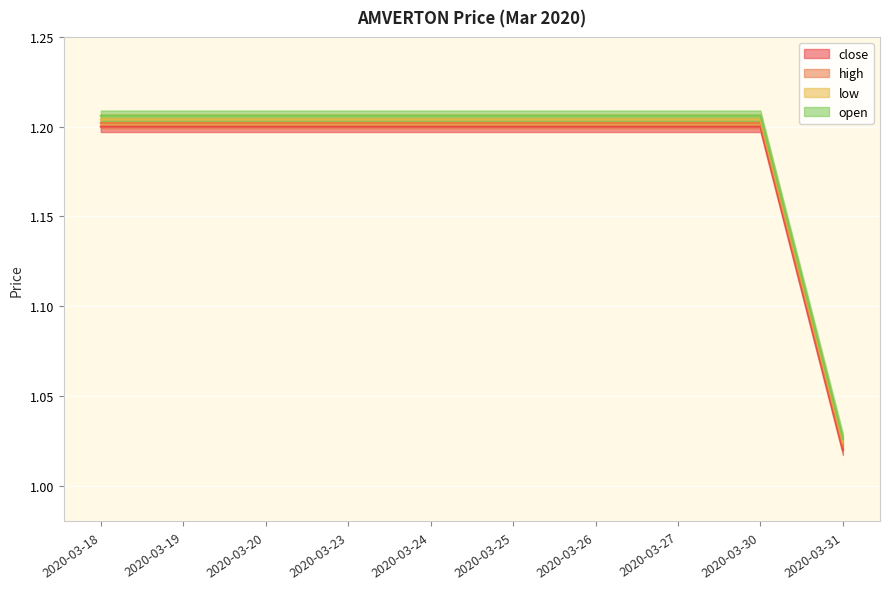

Reading left to right, list all the values displayed in this chart.

close: 2020-03-18=1.2	2020-03-19=1.2	2020-03-20=1.2	2020-03-23=1.2	2020-03-24=1.2	2020-03-25=1.2	2020-03-26=1.2	2020-03-27=1.2	2020-03-30=1.2	2020-03-31=1.0
high: 2020-03-18=1.2	2020-03-19=1.2	2020-03-20=1.2	2020-03-23=1.2	2020-03-24=1.2	2020-03-25=1.2	2020-03-26=1.2	2020-03-27=1.2	2020-03-30=1.2	2020-03-31=1.0
low: 2020-03-18=1.2	2020-03-19=1.2	2020-03-20=1.2	2020-03-23=1.2	2020-03-24=1.2	2020-03-25=1.2	2020-03-26=1.2	2020-03-27=1.2	2020-03-30=1.2	2020-03-31=1.0
open: 2020-03-18=1.2	2020-03-19=1.2	2020-03-20=1.2	2020-03-23=1.2	2020-03-24=1.2	2020-03-25=1.2	2020-03-26=1.2	2020-03-27=1.2	2020-03-30=1.2	2020-03-31=1.0